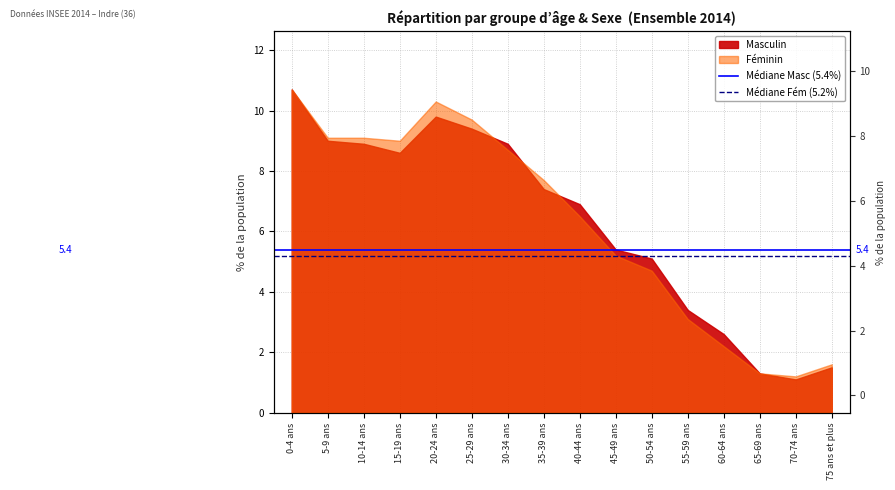

Is the value of Médiane Masc (5.4%) at 5-9 ans greater than the value of Médiane Fém (5.2%) at 5-9 ans?

Yes